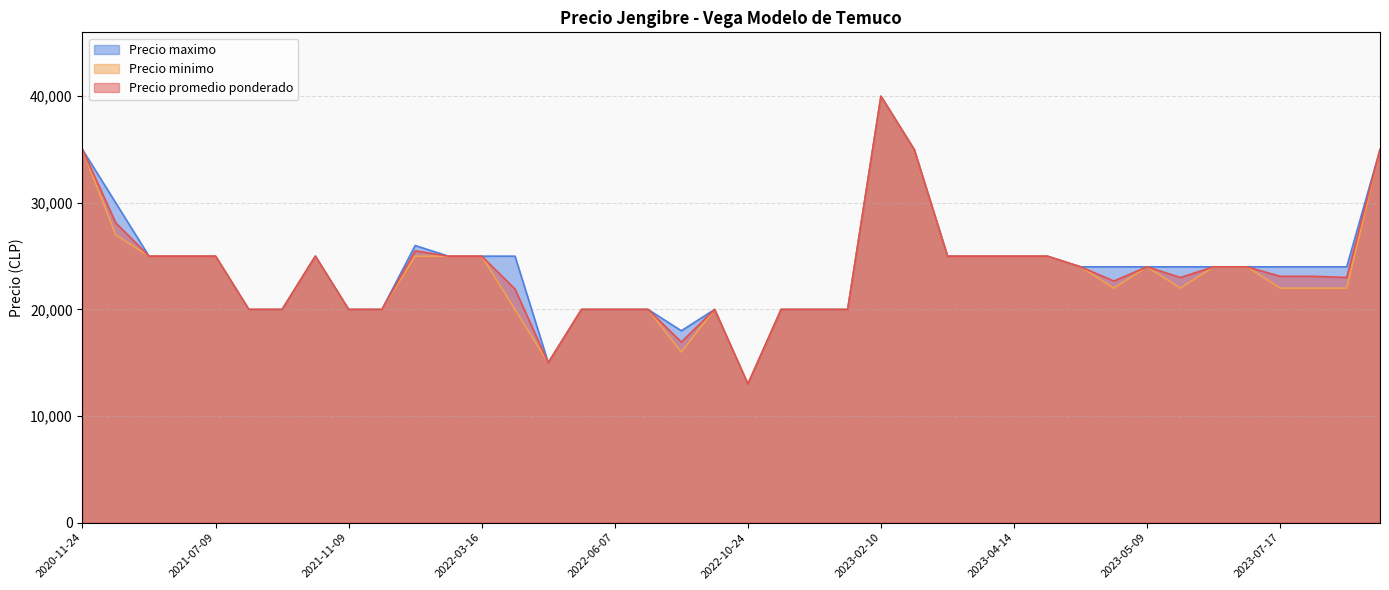

What is the average value of the Precio minimo series?

23425